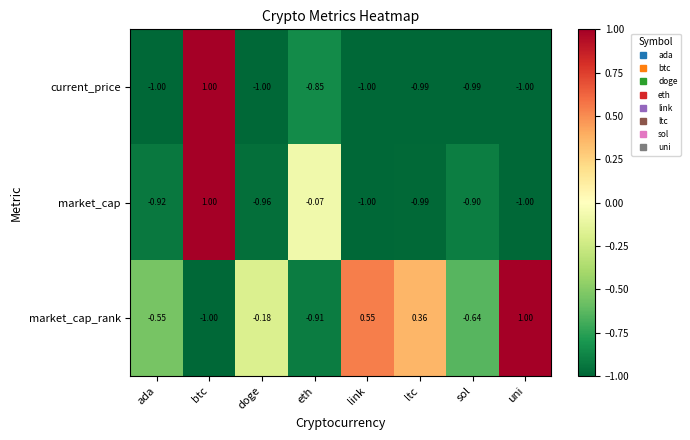

At which label does current_price first exceed 0?

btc